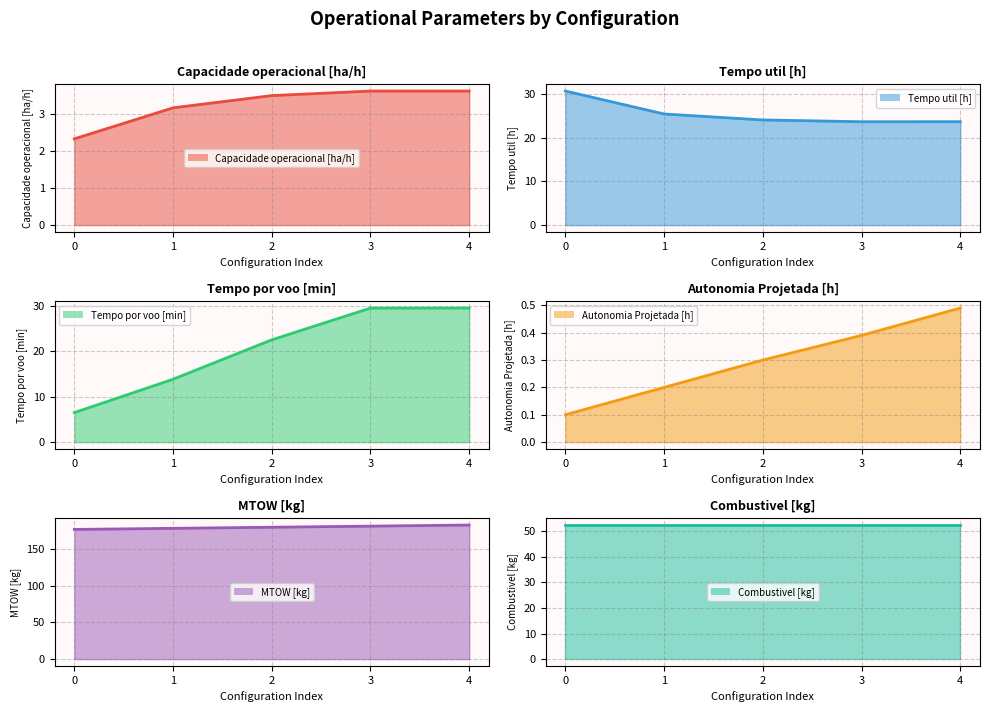

Which has a higher value, 2 or 0?

2